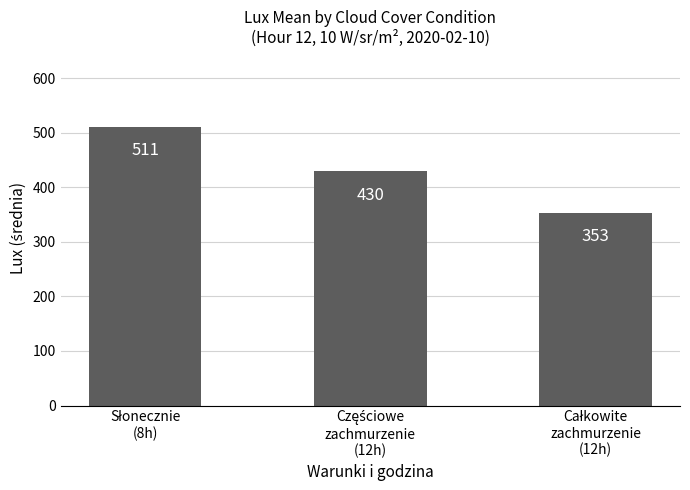

What is the greatest value displayed?

511.2